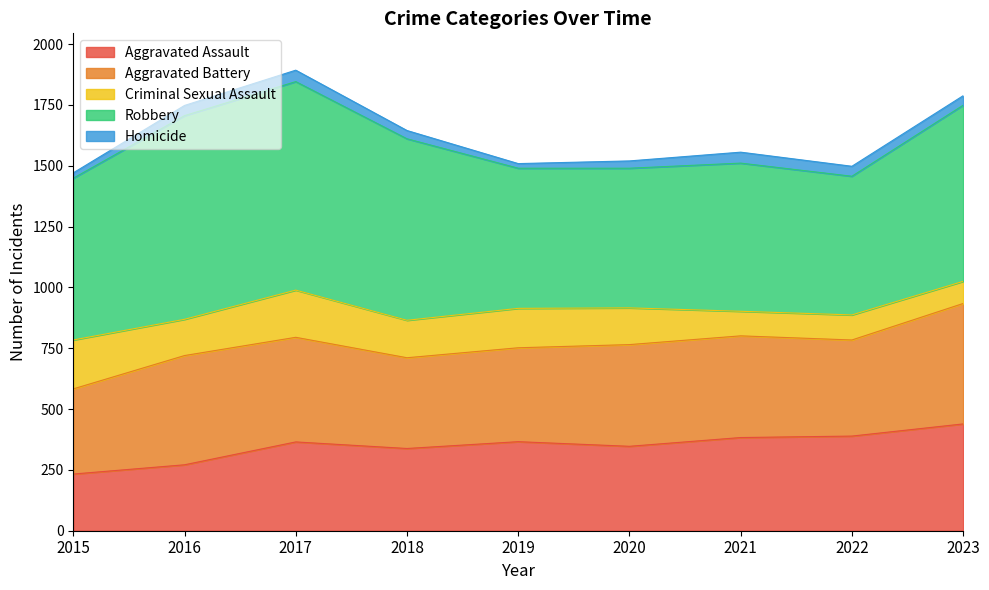

How many interior local valleys does the Robbery series have?

2